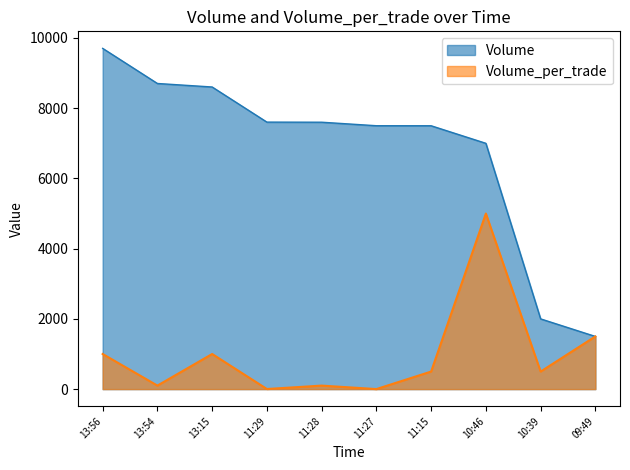

At which category is the sum across all series the highest?

10:46